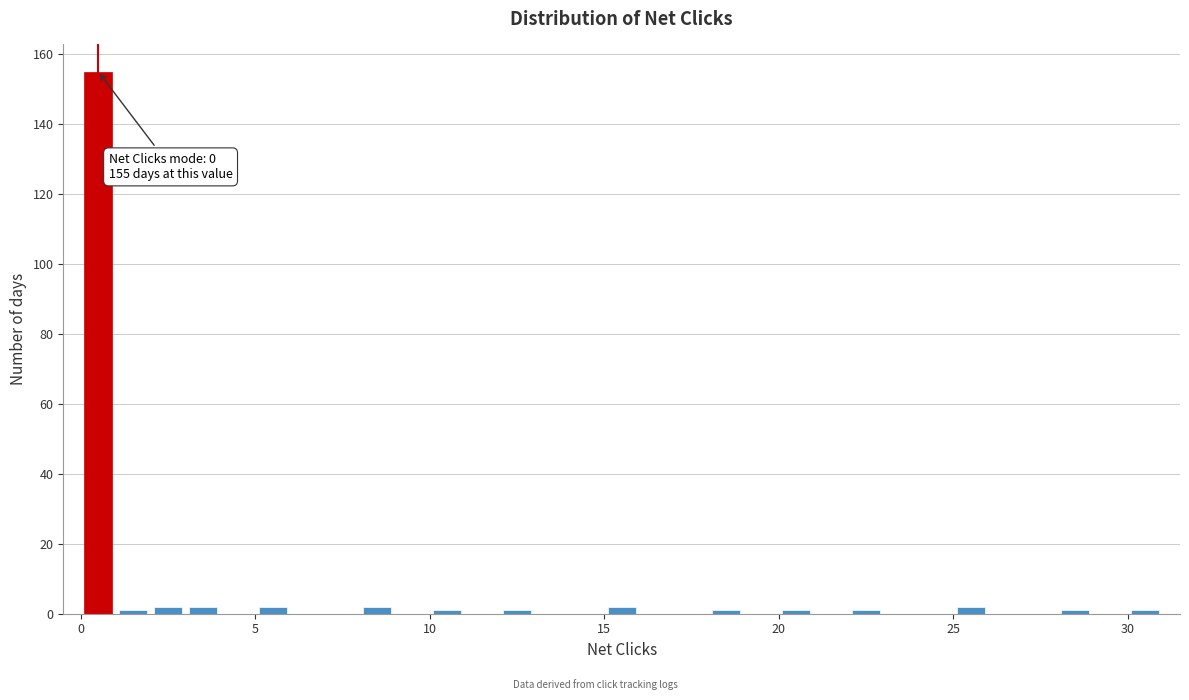

Around what value on the x-axis is the tallest bar? Give the approximate position of its centre, as read against the axis.

0.5